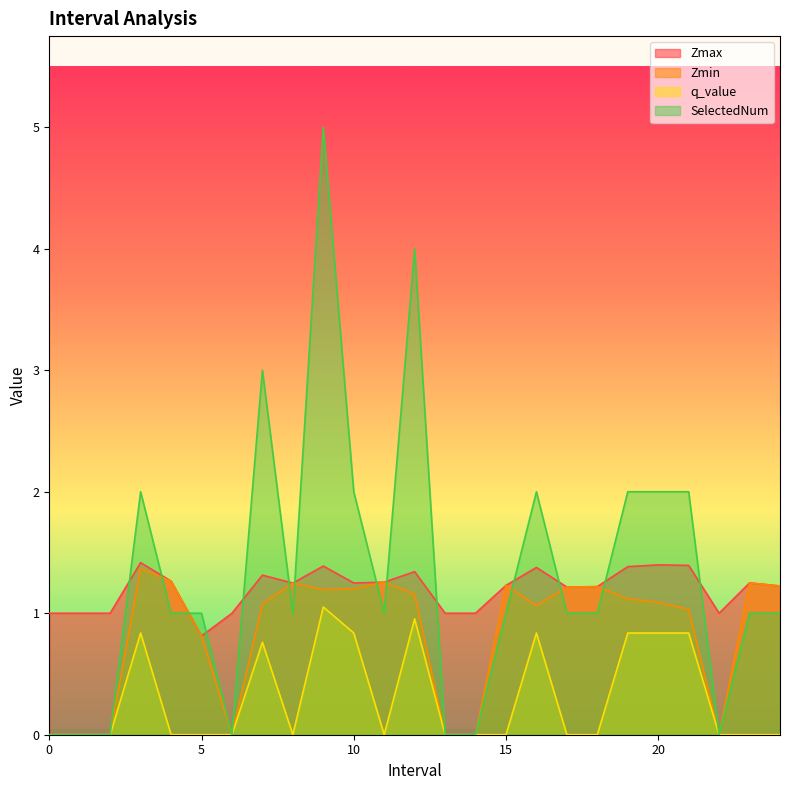

Rank the categories by q_value value from highest to lowest.

9.0, 12.0, 3.0, 10.0, 16.0, 19.0, 20.0, 21.0, 7.0, 0, 1, 2, 4.0, 5.0, 6, 8.0, 11.0, 13, 14, 15.0, 17.0, 18.0, 22, 23.0, 24.0